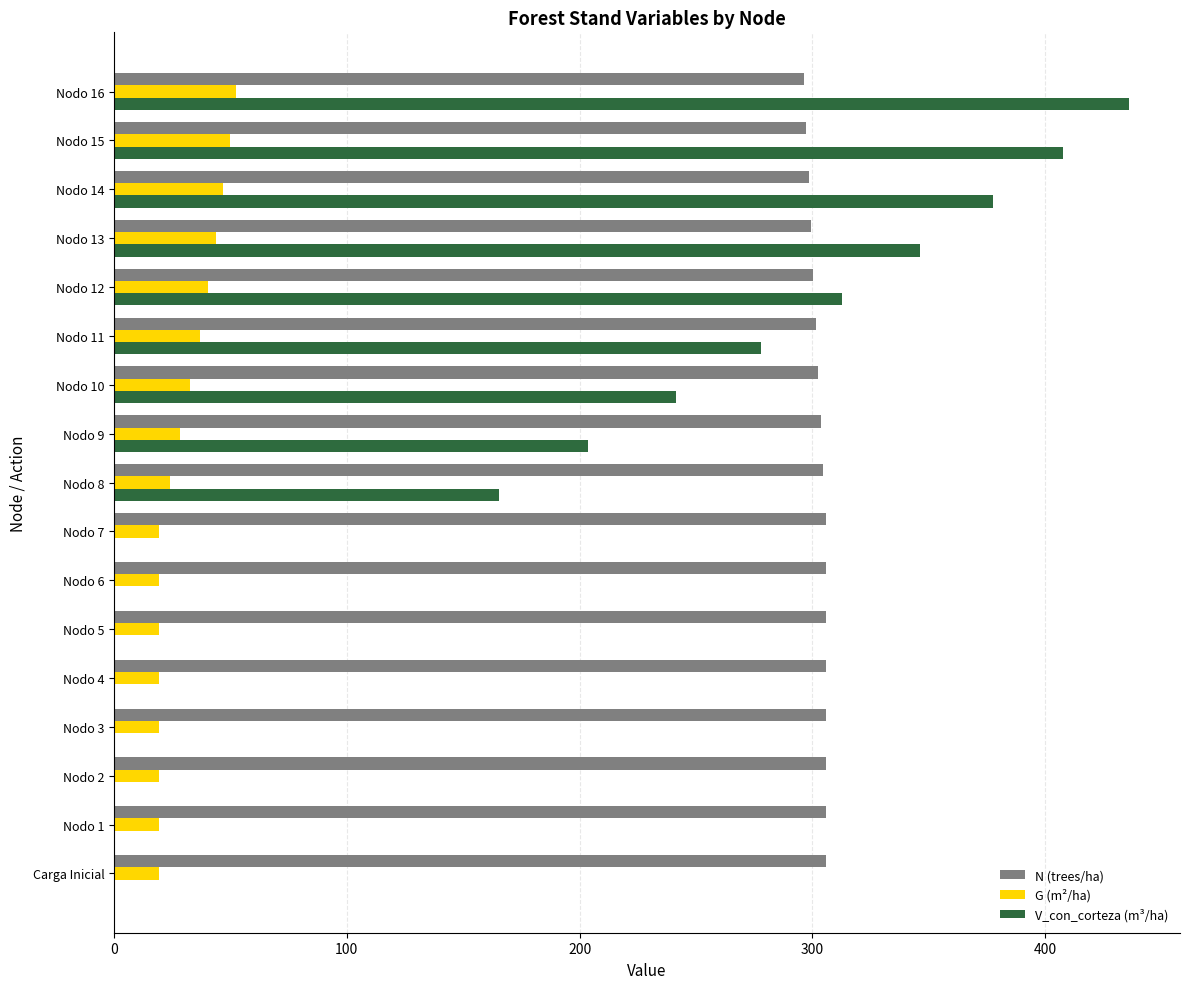

Which series has the largest total across all categories?

N (trees/ha)